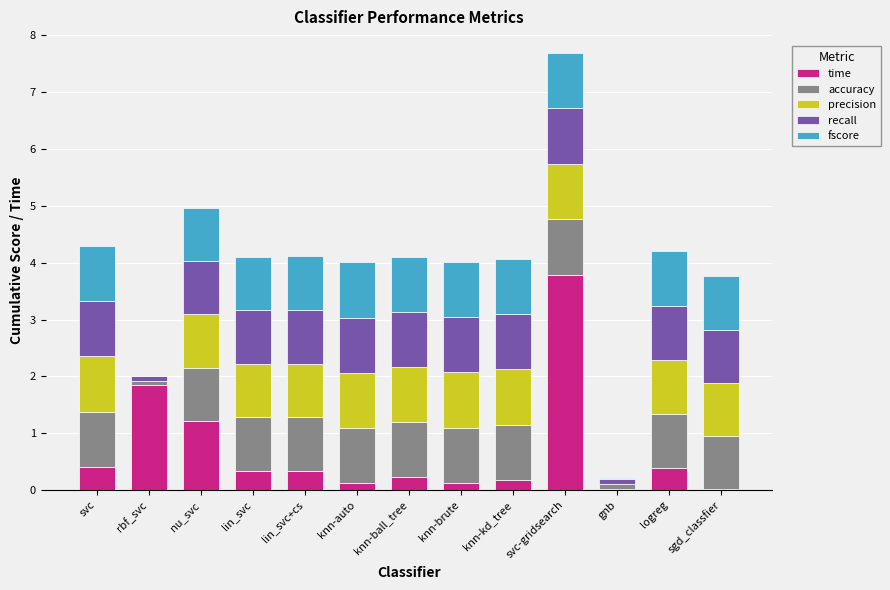

At which category is the sum across all series the highest?

svc-gridsearch